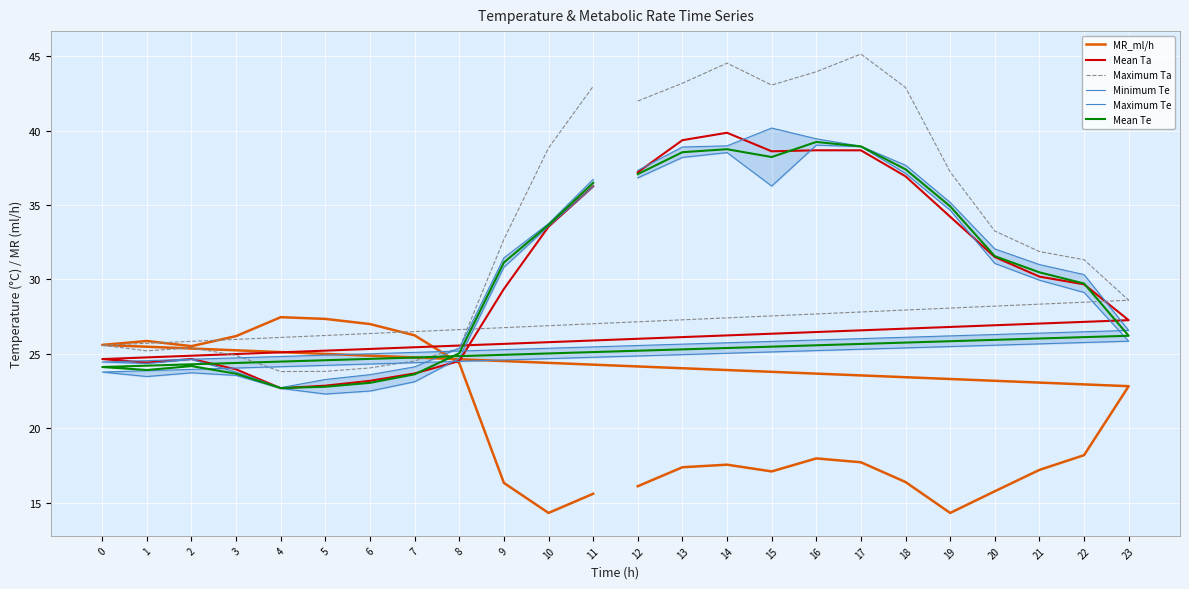

Is the value of MR_ml/h at 21 greater than the value of Maximum Te at 14?

No